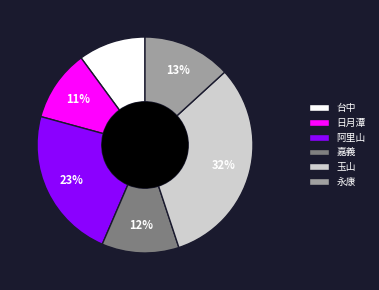

Which slice is the largest?

玉山